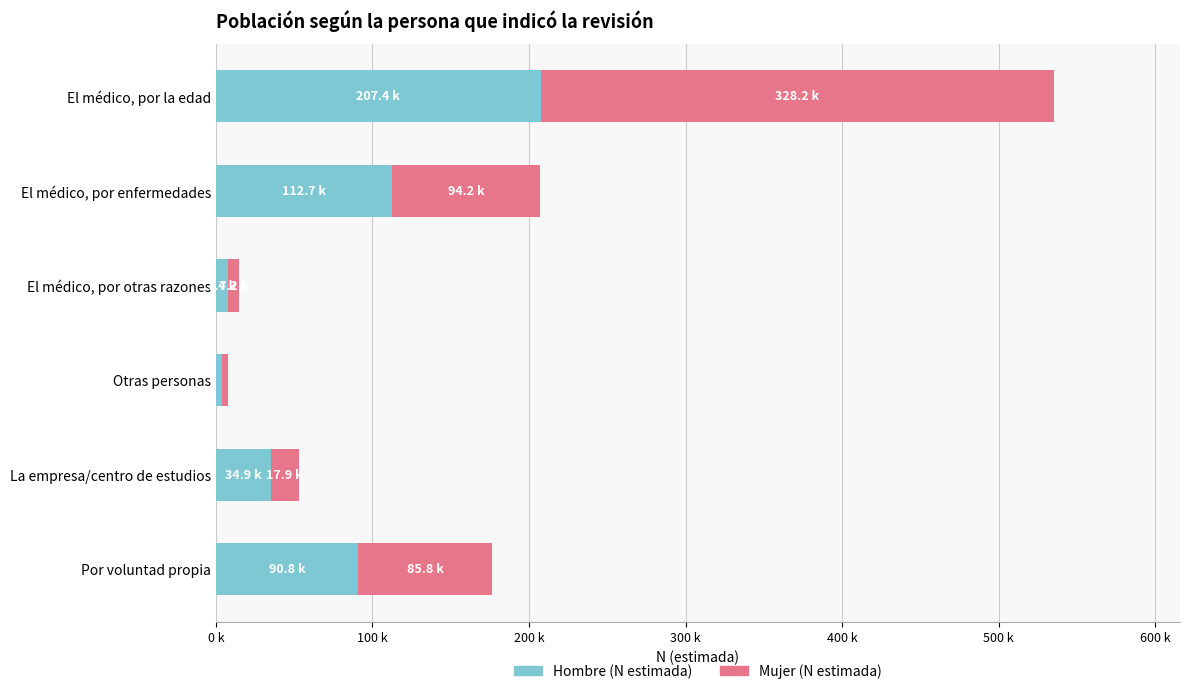

What is the lowest value of the Hombre (N estimada) series?

3563